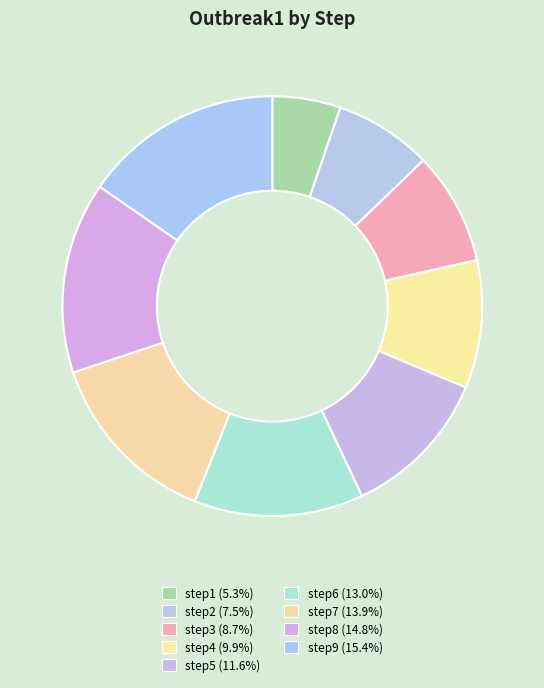

What is the largest slice in the pie chart?

step9